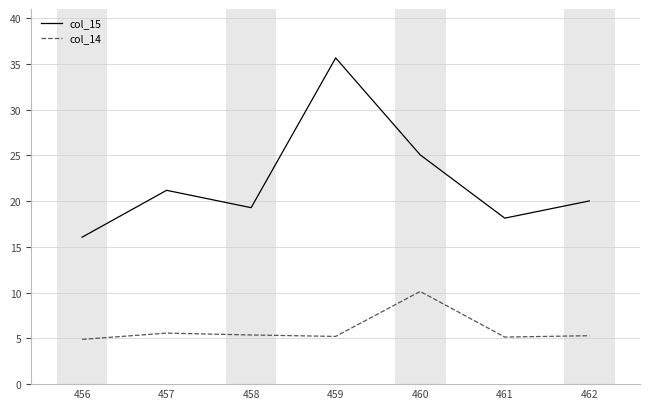

In col_14, how many points are lower than both neighbors (excluding endpoints)?

2